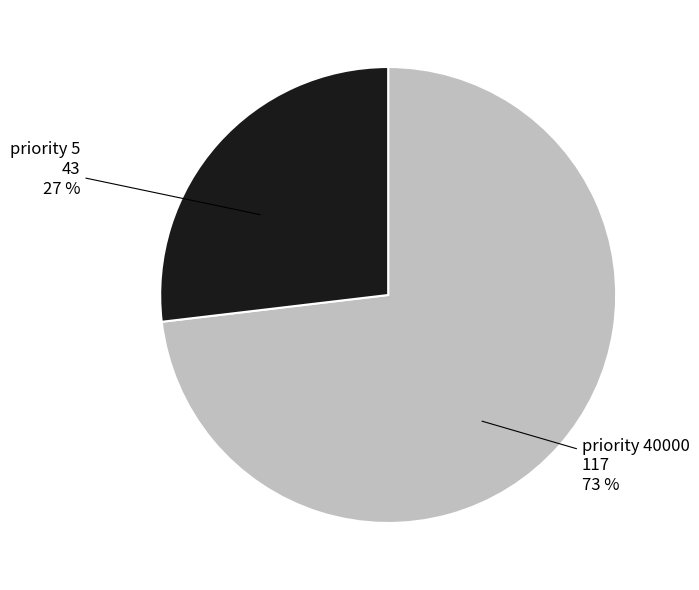

To the nearest percent, what is the difference between the largest and smallest slice percentages?

46%